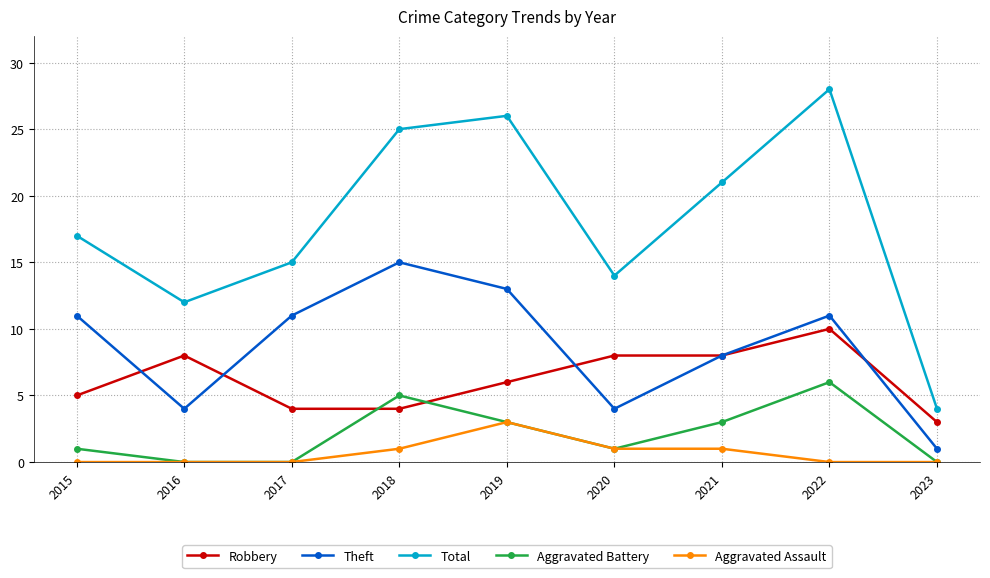

List the labels in order of Total value, smallest first.

2023, 2016, 2020, 2017, 2015, 2021, 2018, 2019, 2022